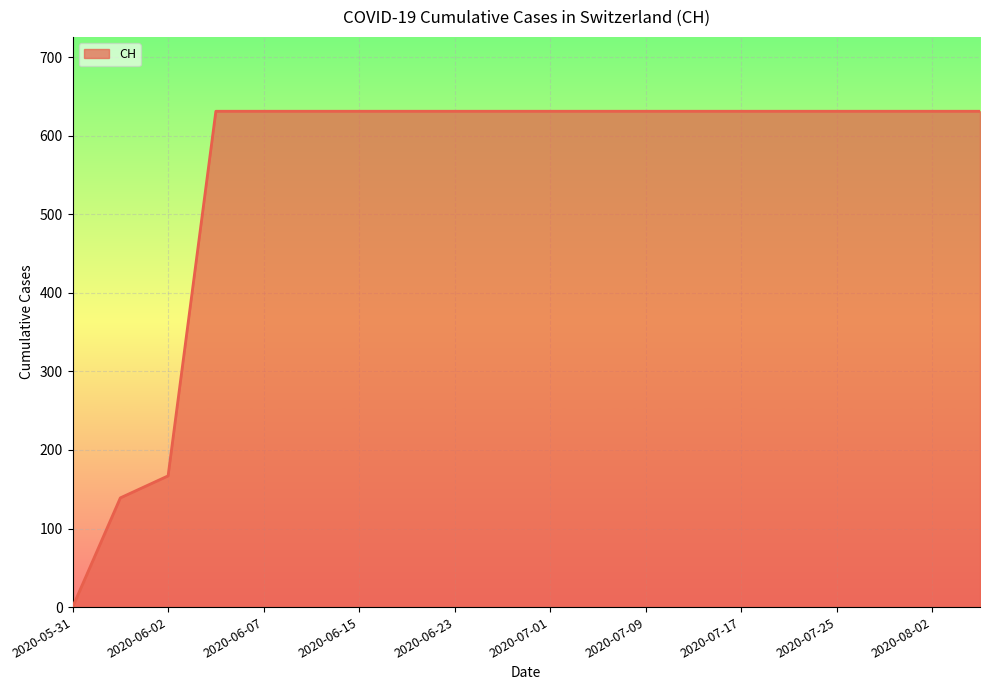

What is the greatest value displayed?

631